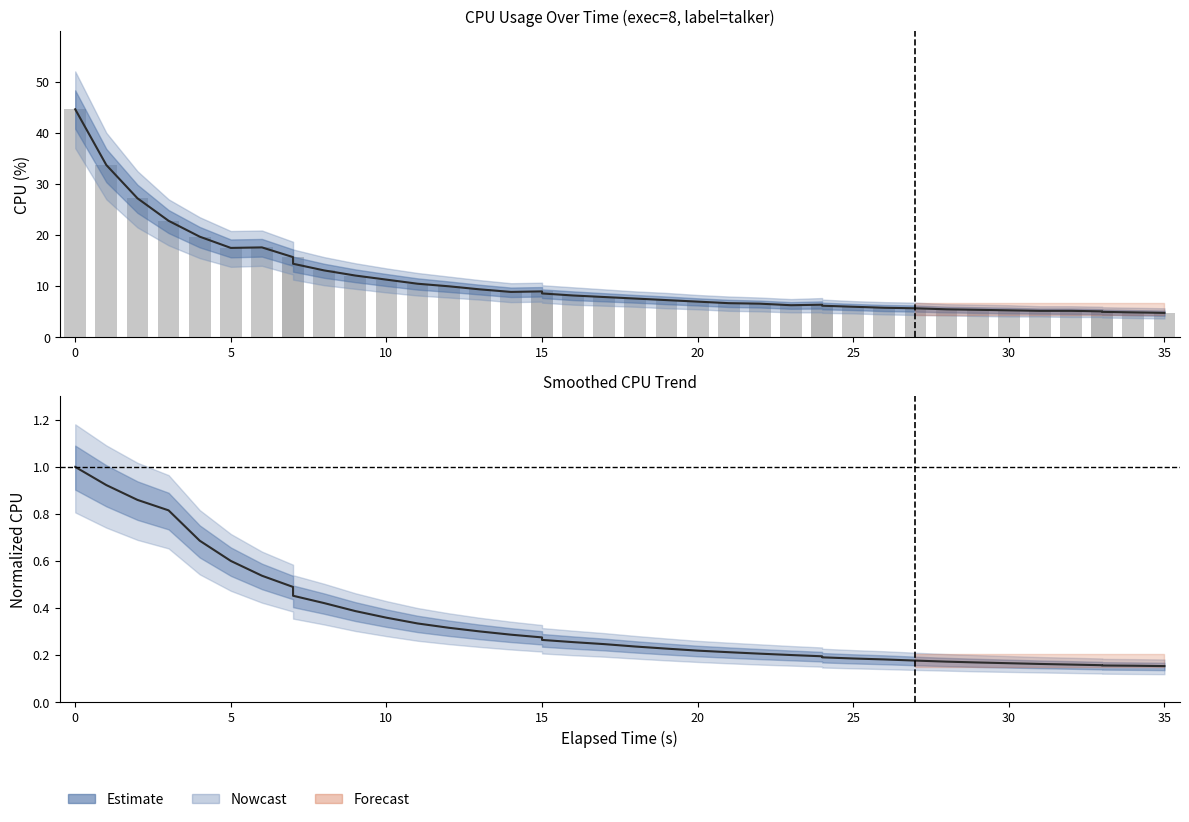

What is the highest value of the Raw CPU series?

44.6